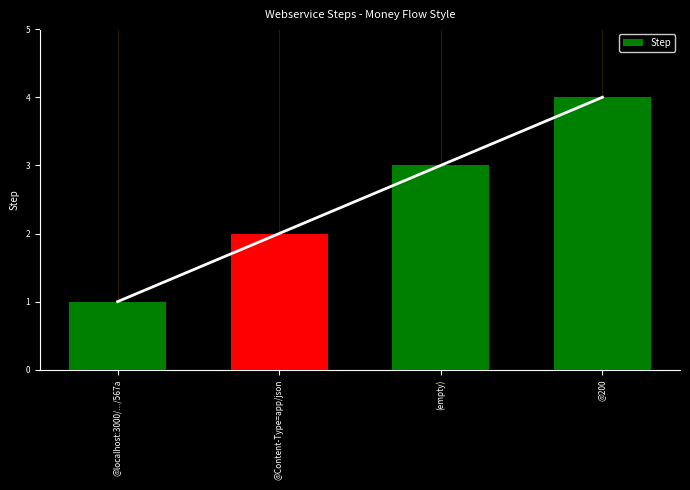

At which category does the chart reach its minimum across all series?

@localhost:3000/.../567a